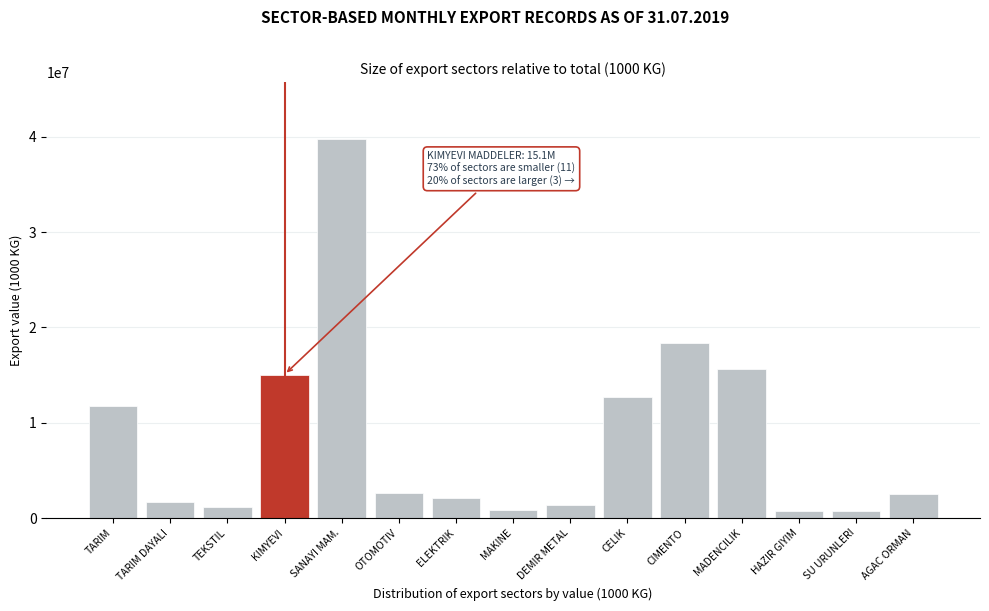

What is the label of the 3rd bar from the left?

TEKSTIL